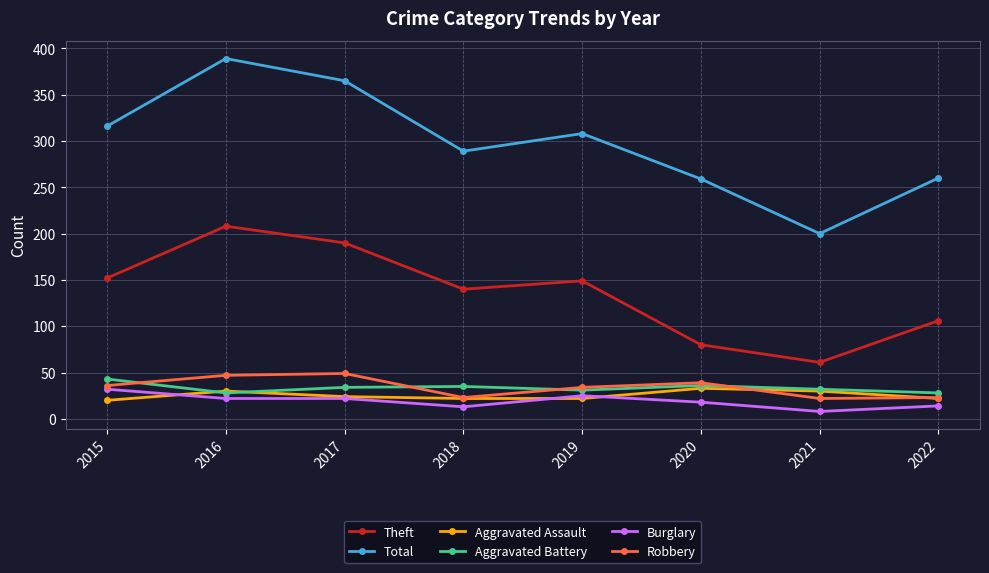

Is the value of Aggravated Assault at 2019 greater than the value of Theft at 2021?

No